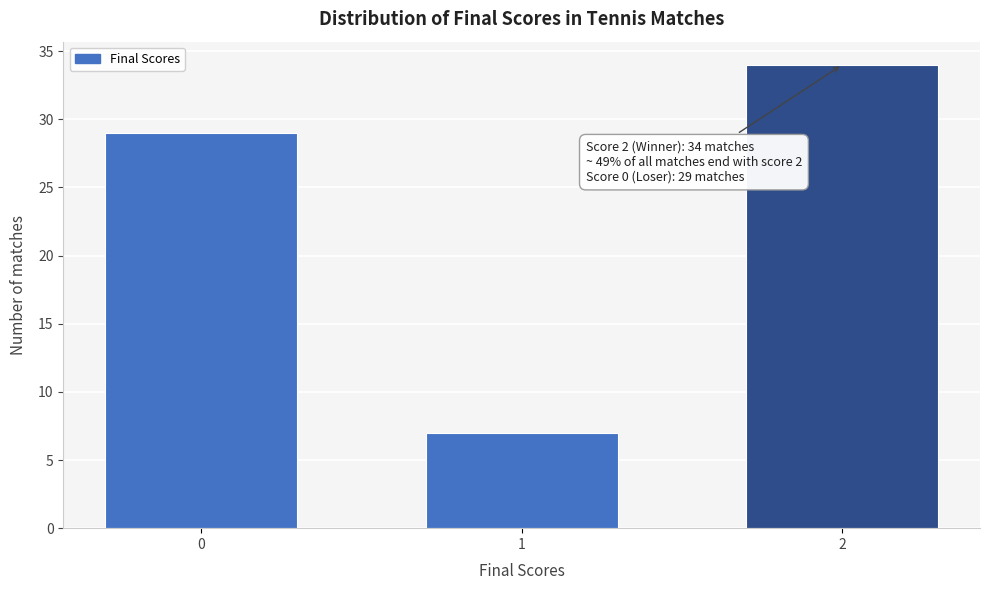

Reading right to left, transcribe all the data shown in this chart.

2=34	1=7	0=29